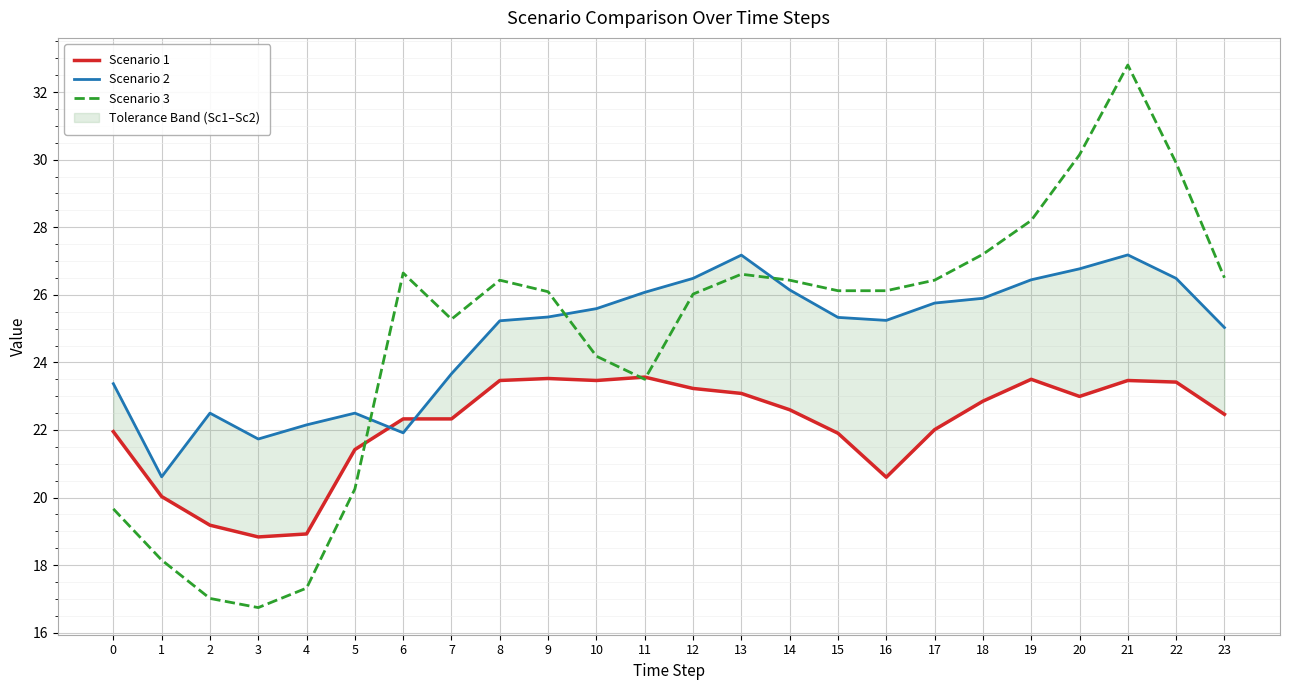

At 16, list the series in order from smallest to largest.

Scenario 1, Scenario 2, Scenario 3